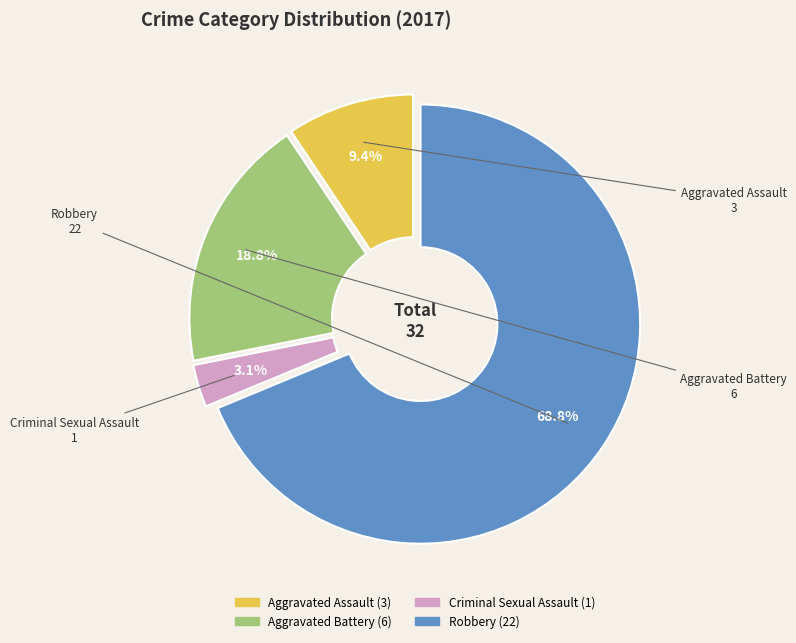

To the nearest percent, what is the average slice percentage?

25%